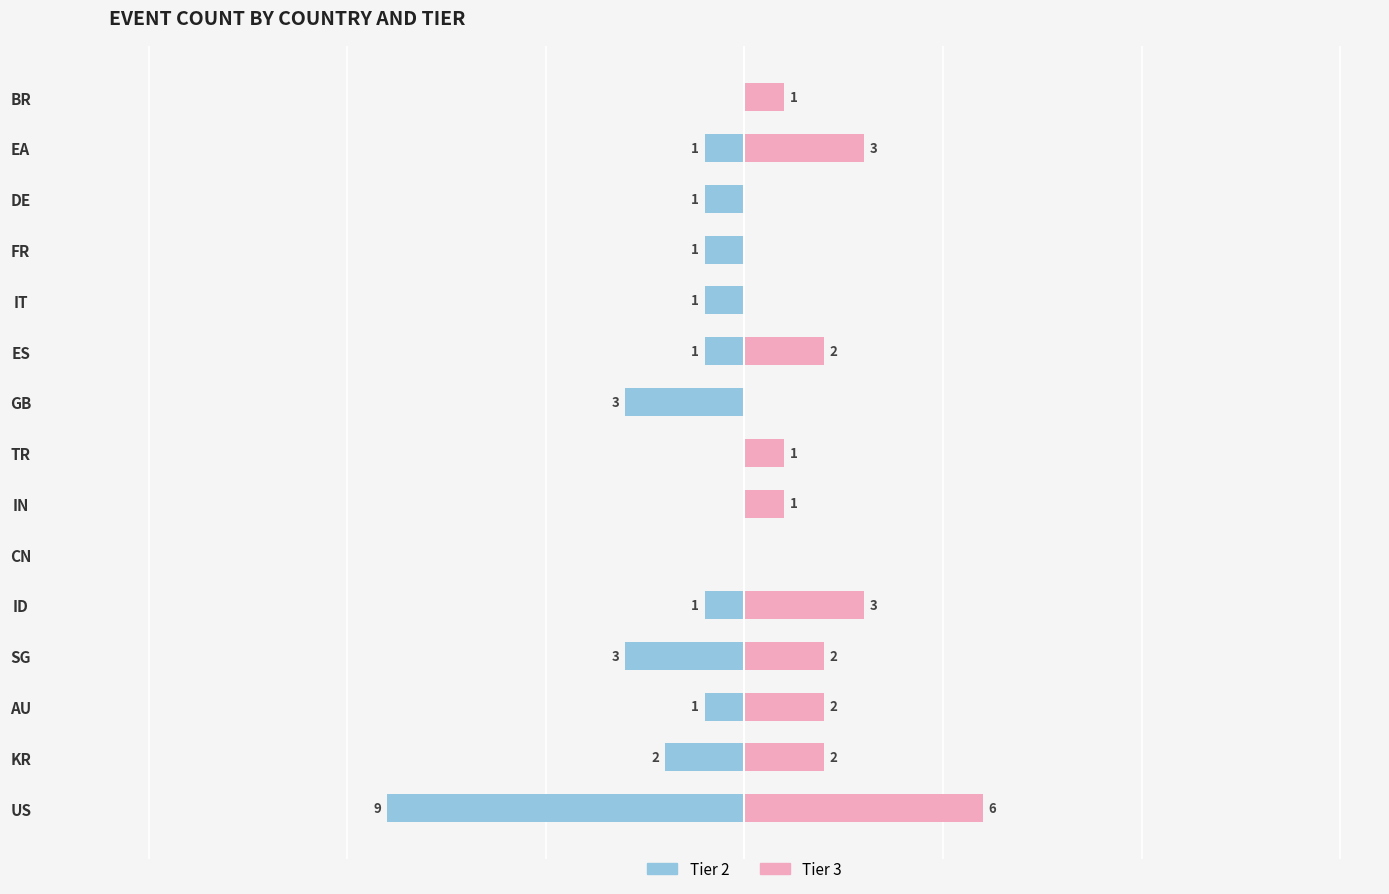

How many bars are there in each group?

2